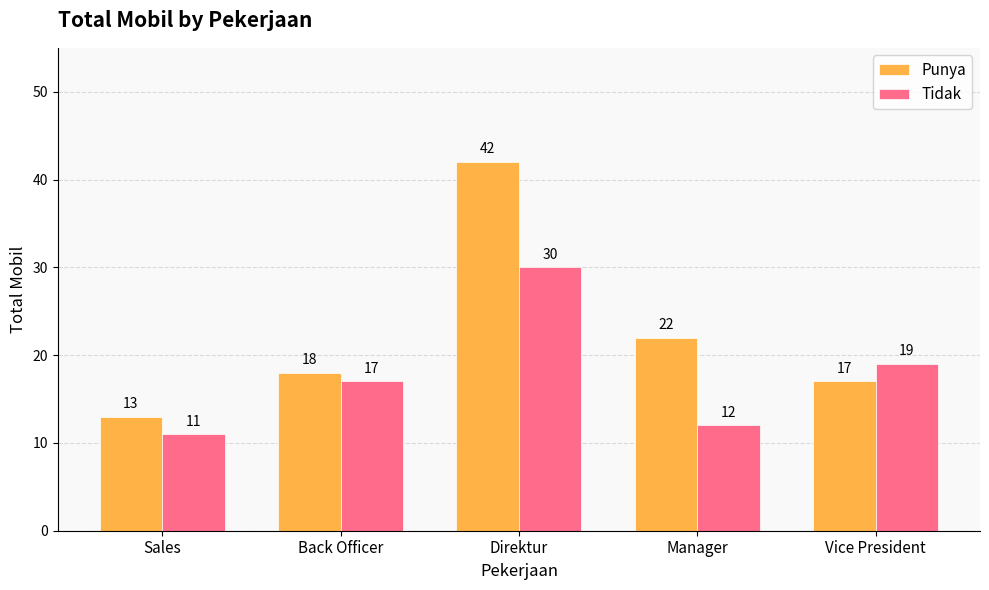

At which category is the sum across all series the highest?

Direktur